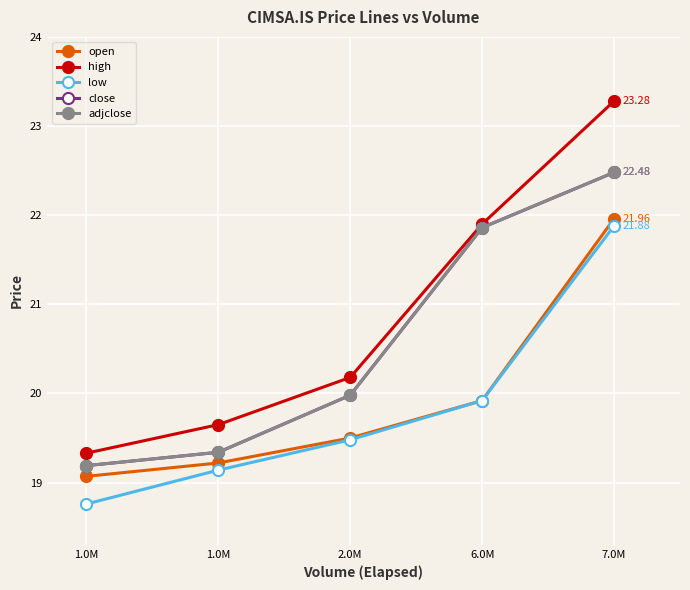

At which label does low first exceed 19?

1.0M